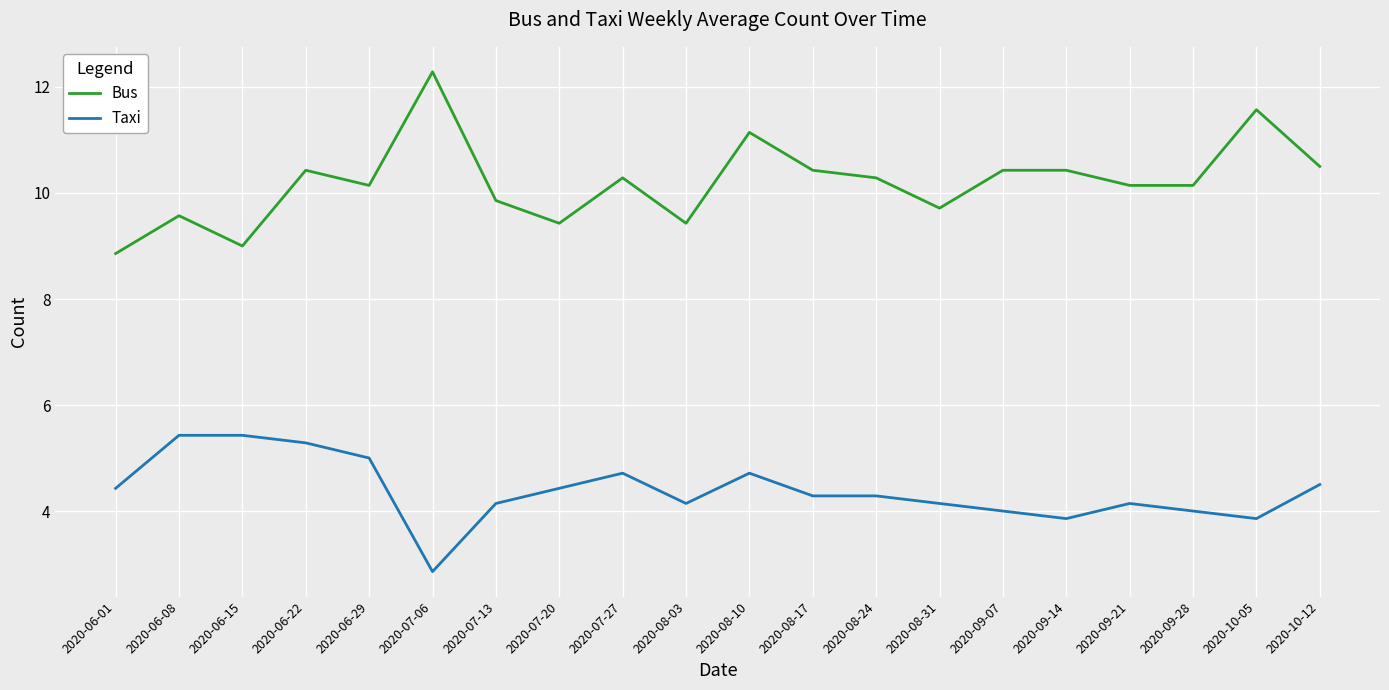

What is the minimum value shown in the chart?

2.9